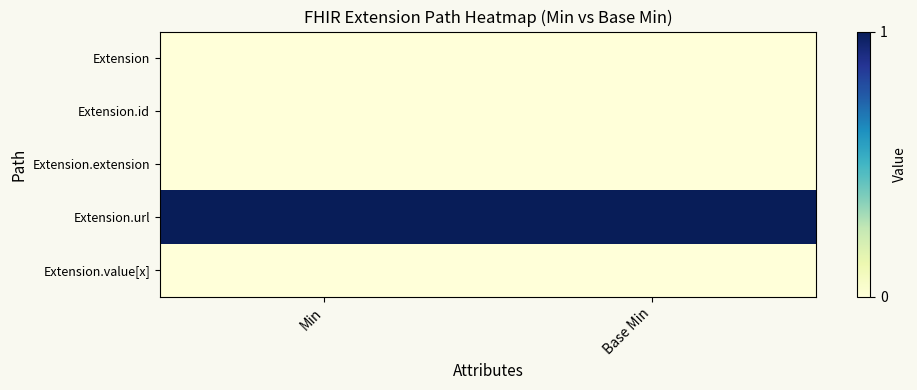

At how many categories does at least one series exceed 0?

2